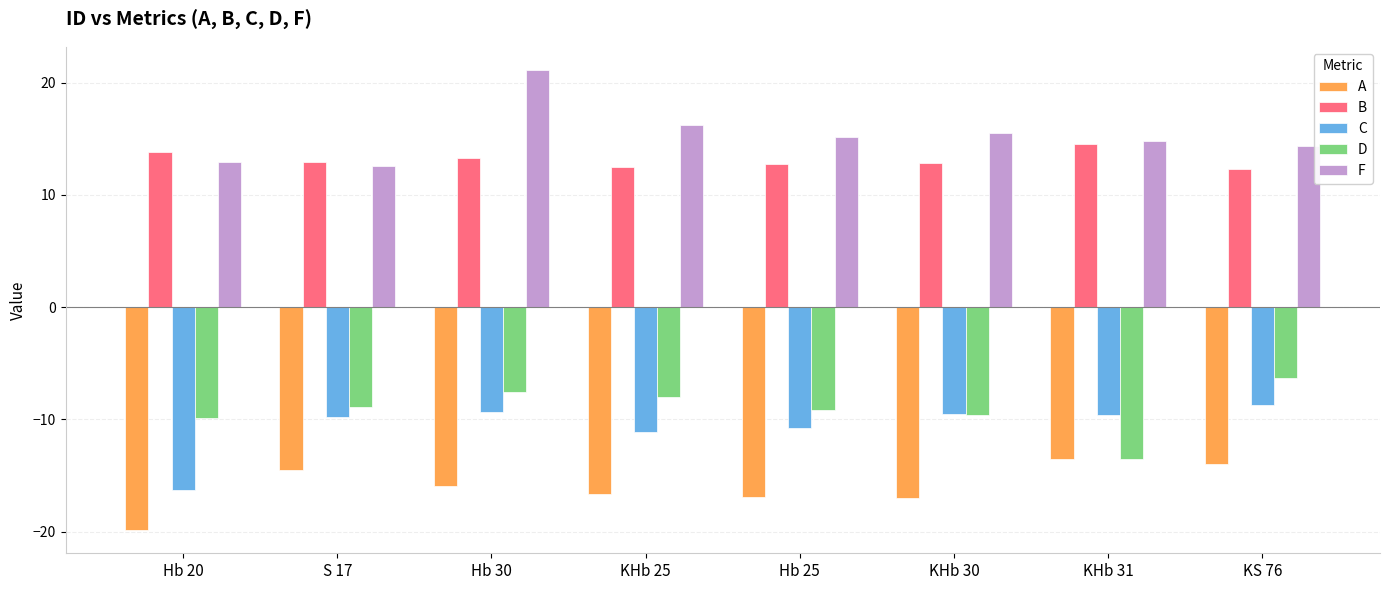

What is the difference between the highest and lowest values at Hb 20?

33.7